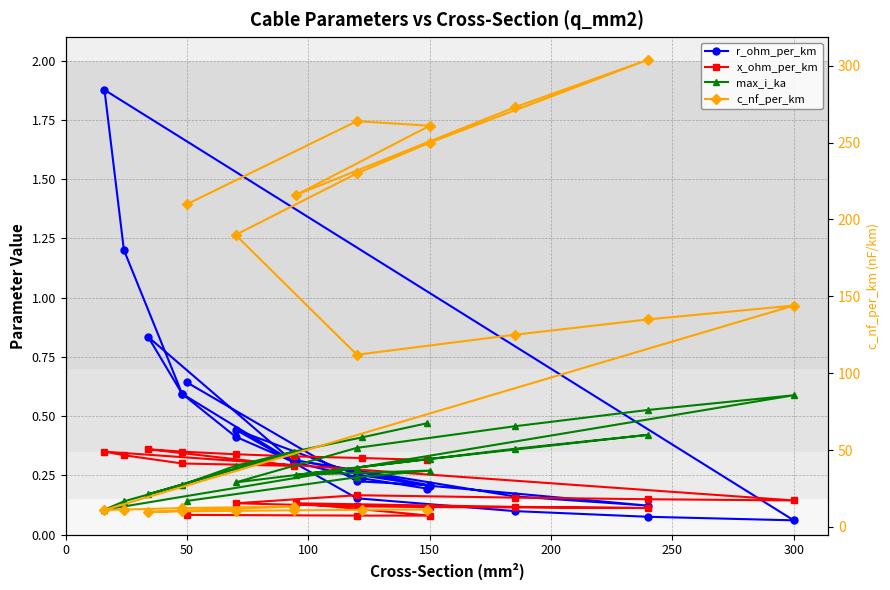

At how many categories does at least one series exceed 186?

9